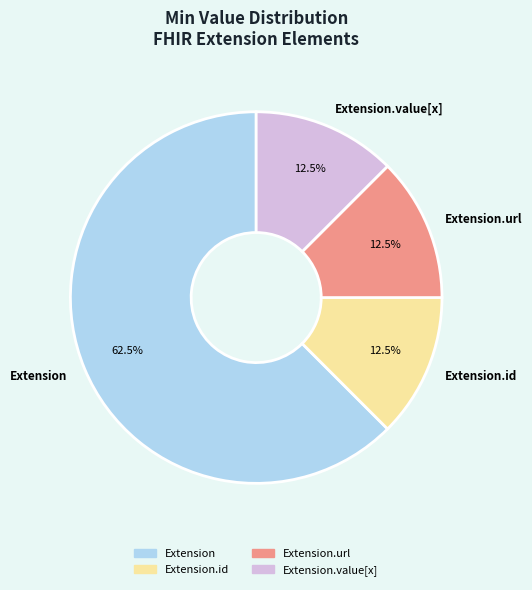

What portion of the pie excludes Extension?

37.5%